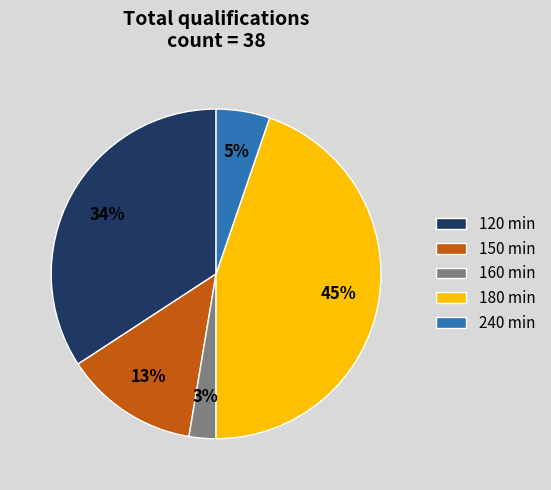

To the nearest percent, what is the average slice percentage?

20%